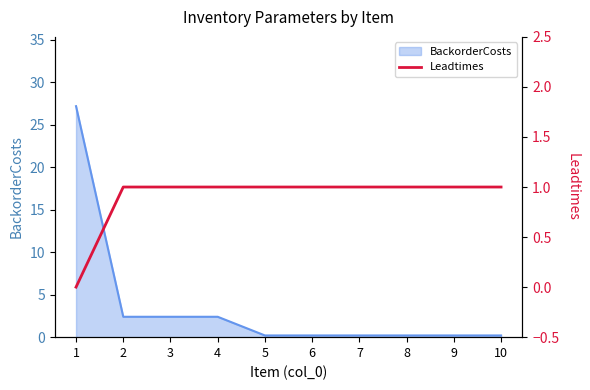

True or false: BackorderCosts has a value of 27.2 at 1.

True